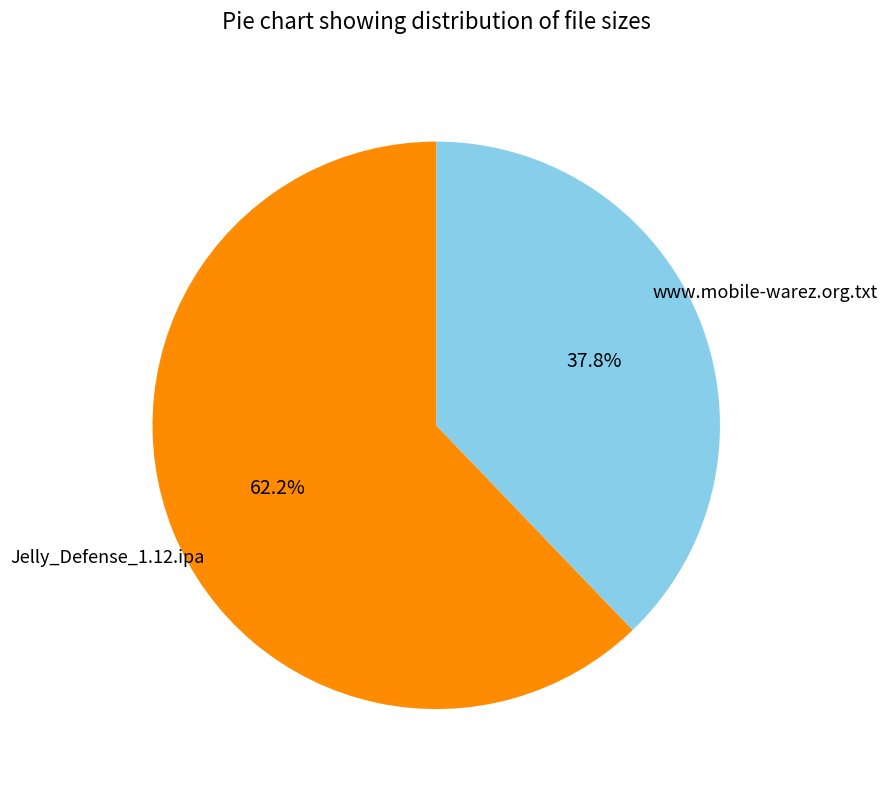

Does any single category account for the majority?

Yes